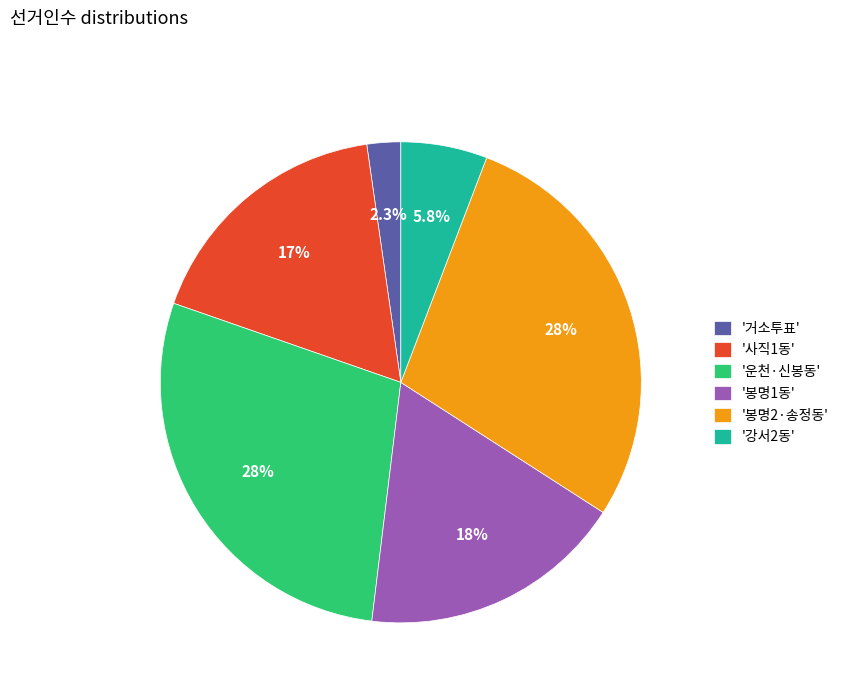

Between '봉명1동' and '봉명2·송정동', which is larger?

'봉명2·송정동'